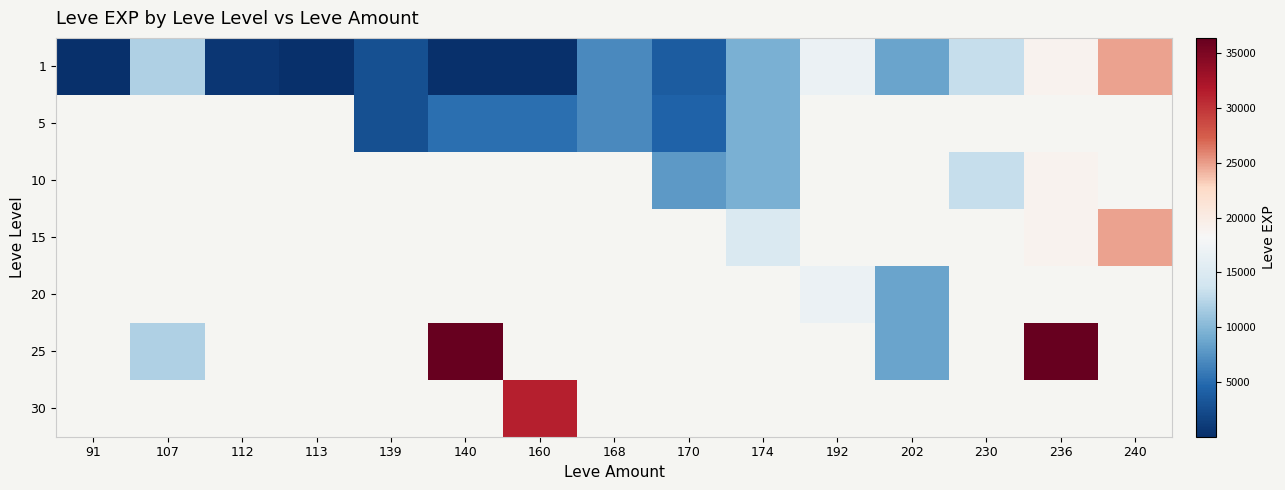

Between 168 and 230, which is larger?

230